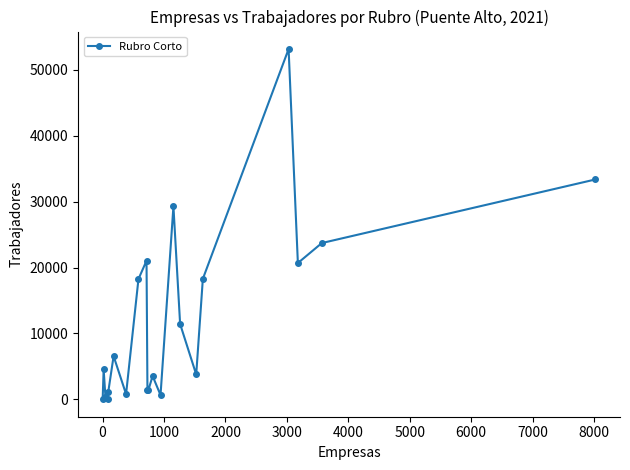

What is the greatest value displayed?

53177